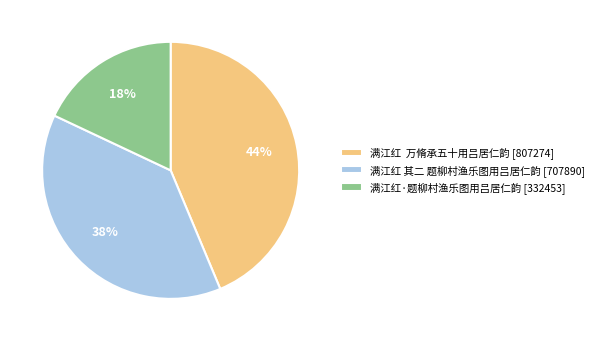

How many slices are in this pie chart?

3